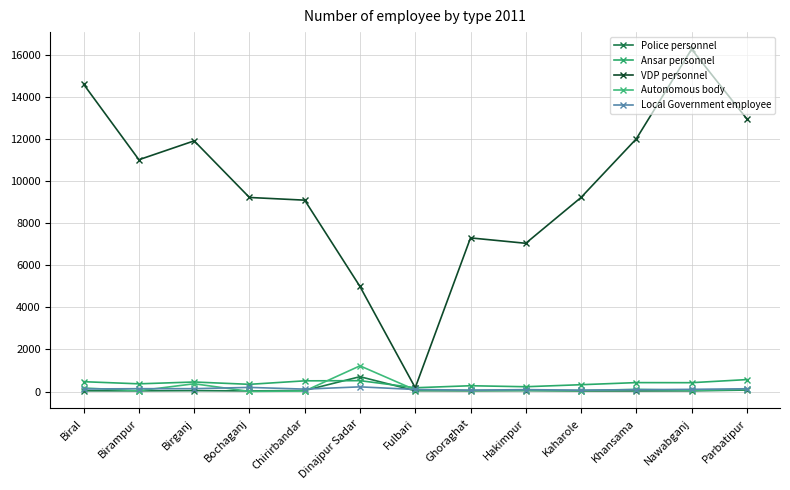

Is the value of Police personnel at Chirirbandar greater than the value of VDP personnel at Fulbari?

No